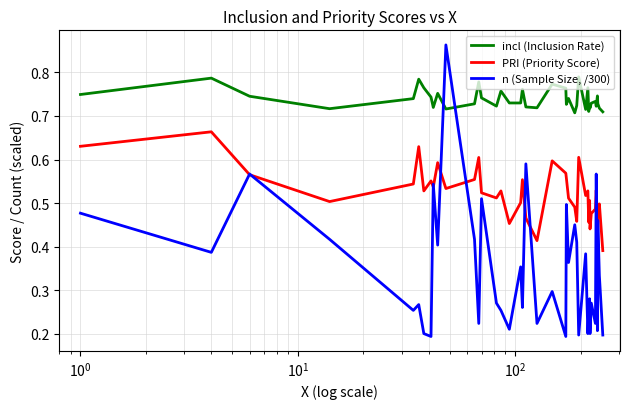

True or false: PRI (Priority Score) and incl (Inclusion Rate) intersect in this chart.

False